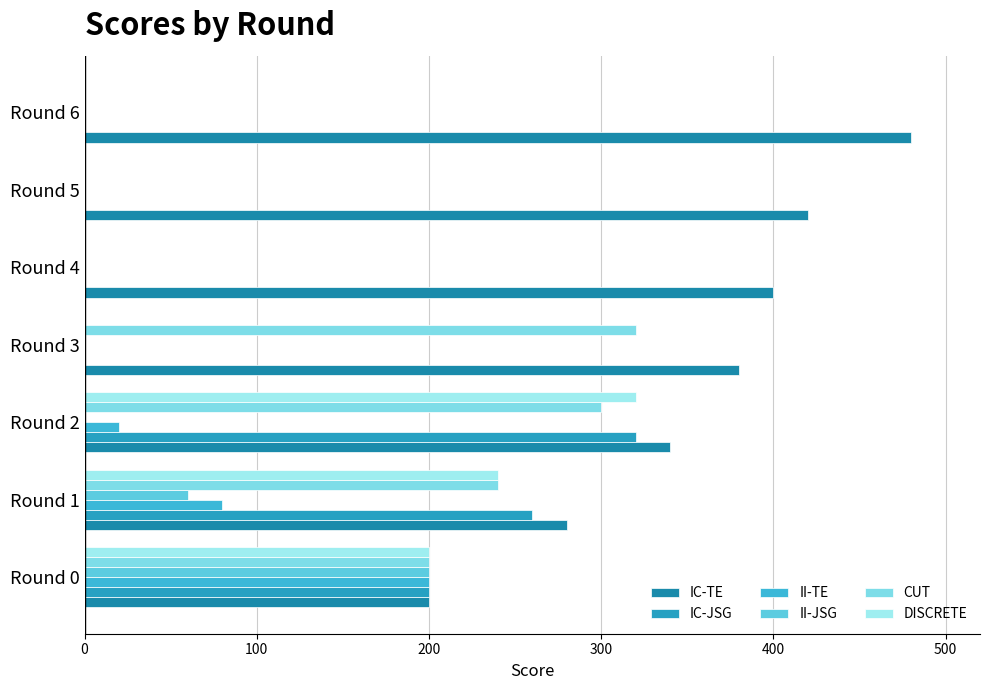

Which series has the largest total across all categories?

IC-TE